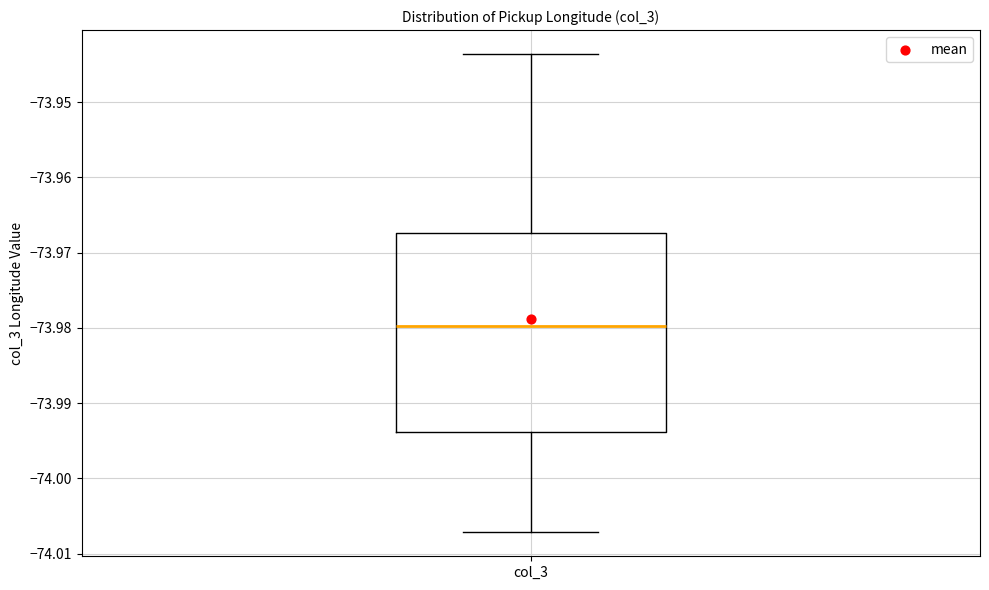

Where does the upper whisker of the box for col_3 end on the y-axis? The values are not printed on the chart, so give them approximately, as read against the axis.

-73.944